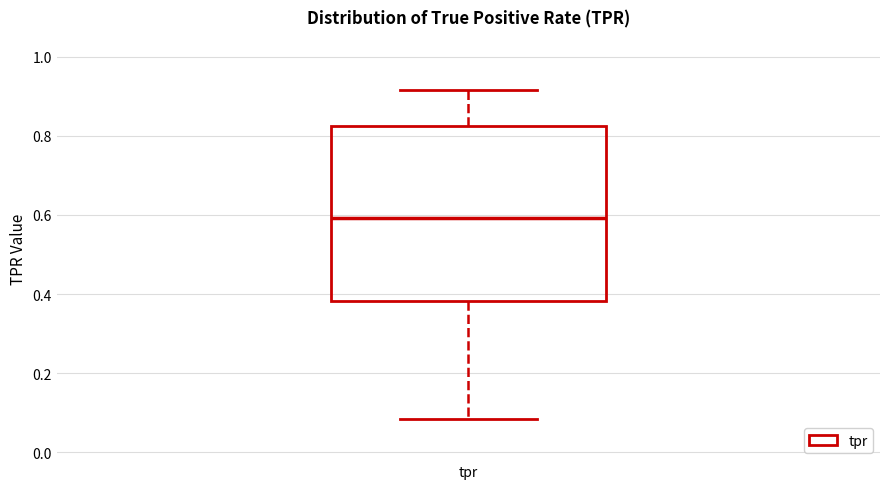

Where does the lower whisker of the box for tpr end on the y-axis? The values are not printed on the chart, so give them approximately, as read against the axis.

0.08